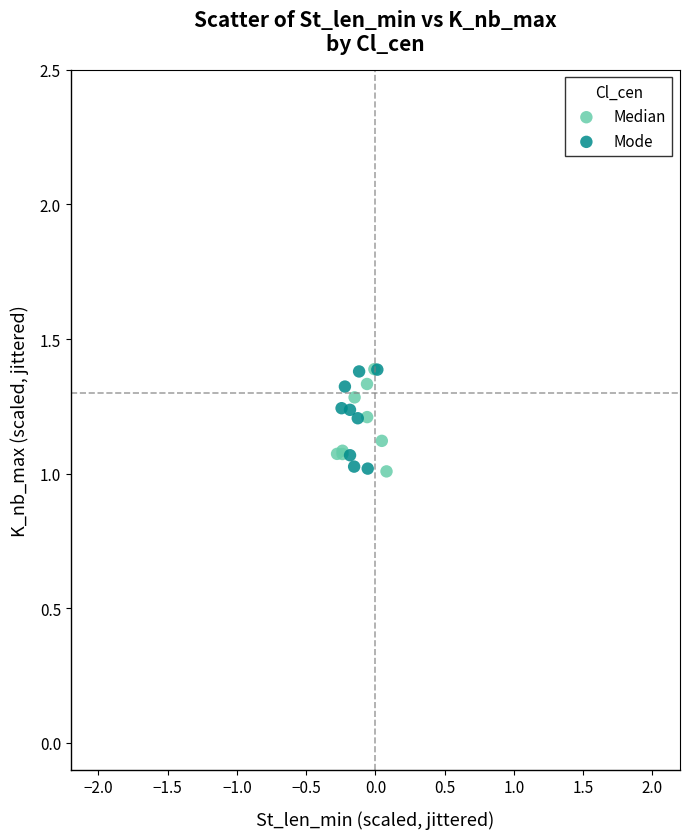

What are all the series names shown in the legend?

Median, Mode